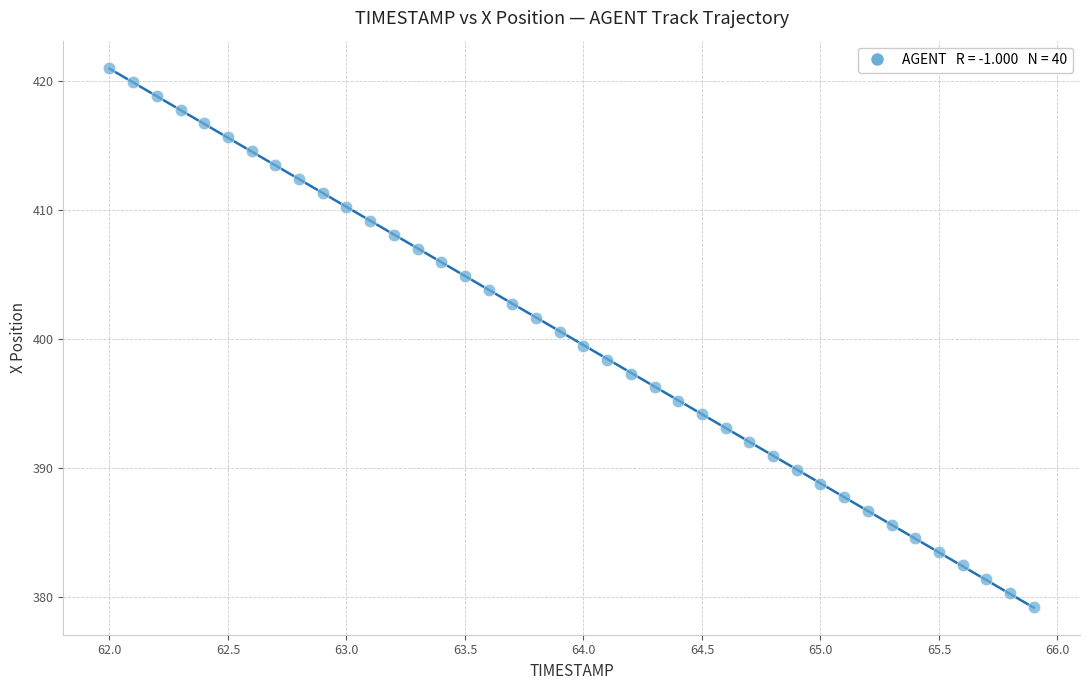

What is the range of Y values (max minus min)?

41.8